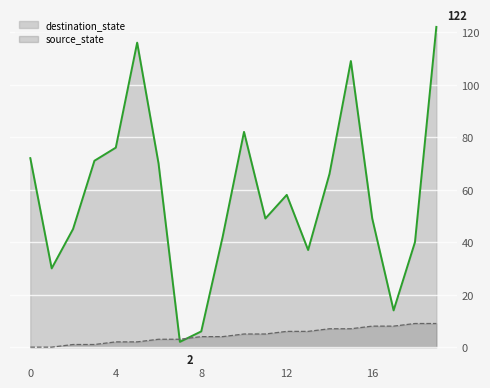

What is the value of the destination_state point at the 4th from the left?

71